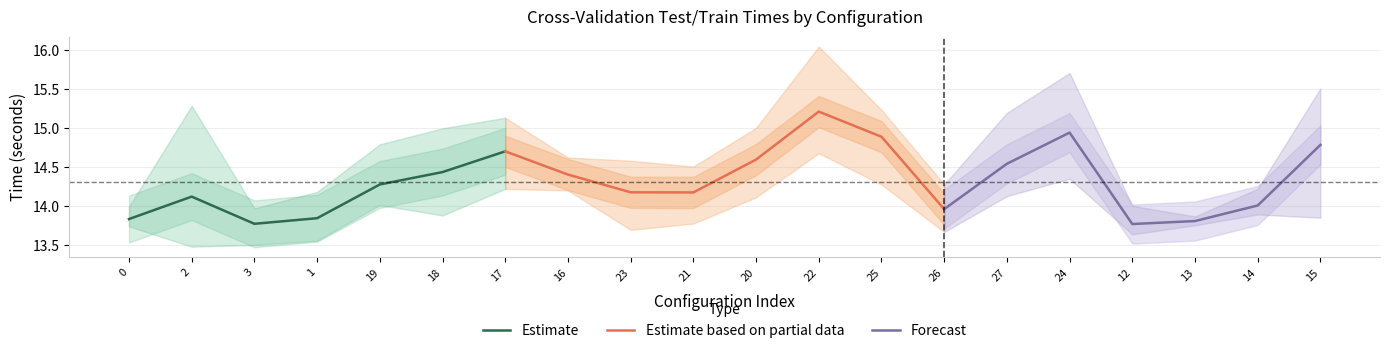

Which has a higher value, 14 or 0?

14